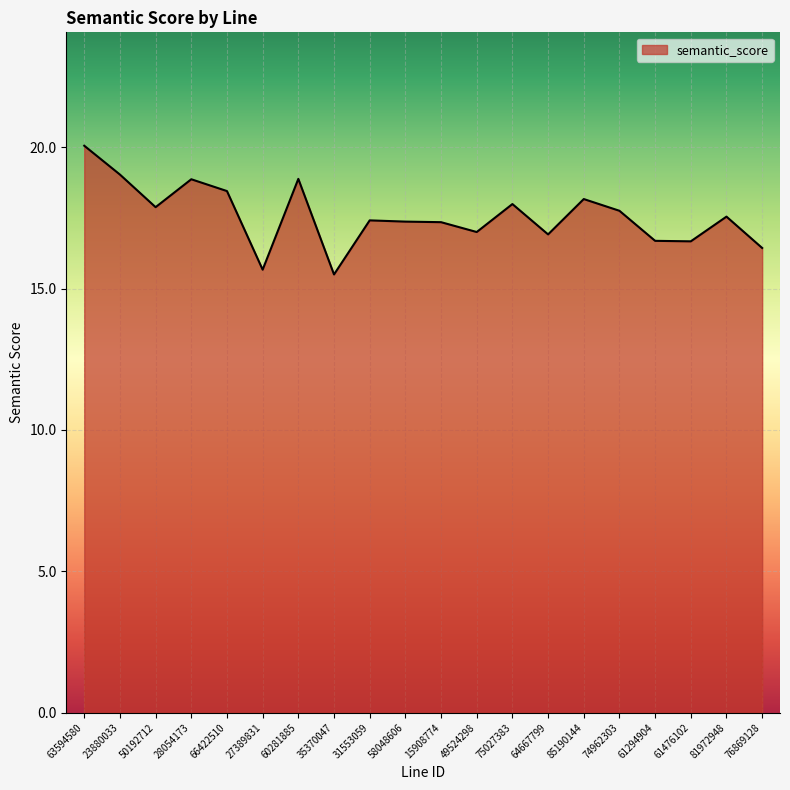

What is the difference between the maximum and minimum values?

4.6